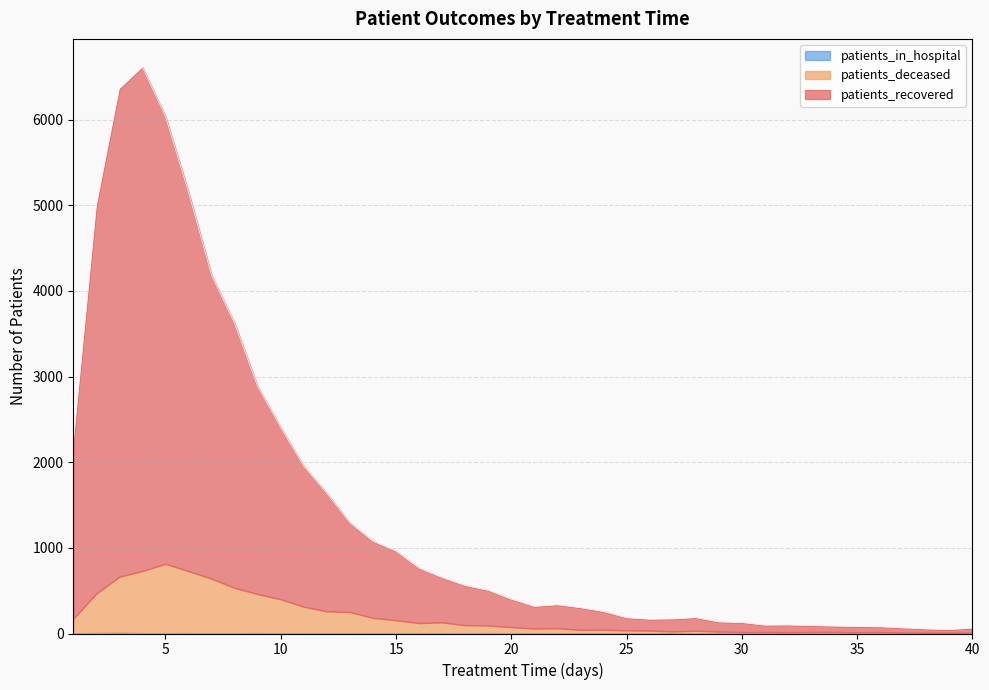

Which series has the largest range (max minus min)?

patients_recovered